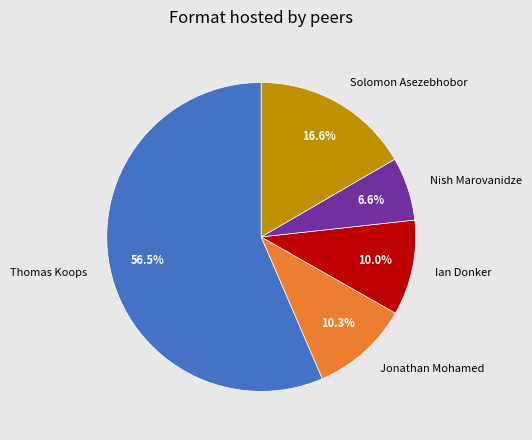

To the nearest percent, what is the difference between the largest and smallest slice percentages?

50%